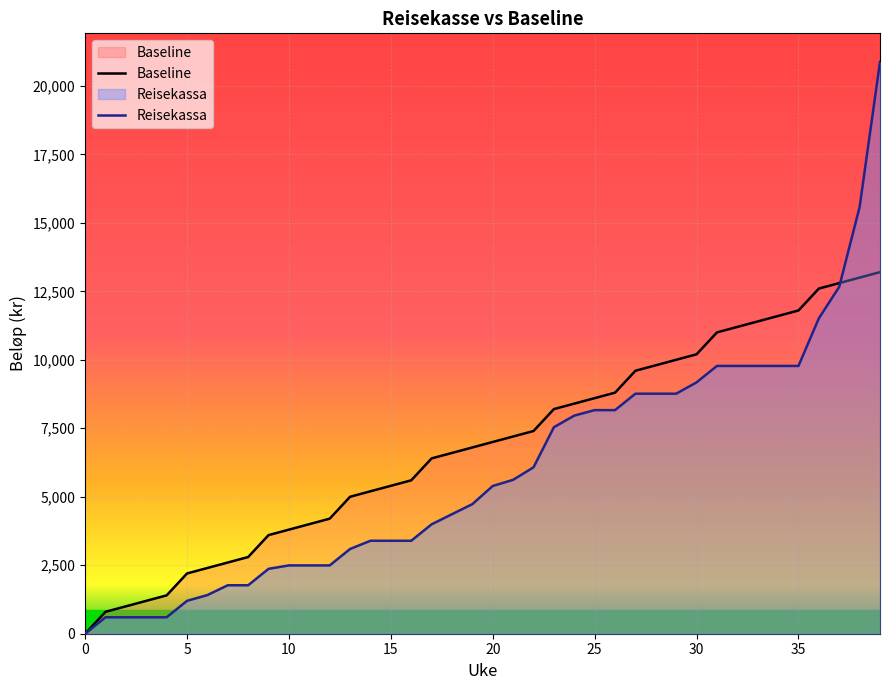

What is the value of the Reisekassa point at the 8th from the left?

1769.2